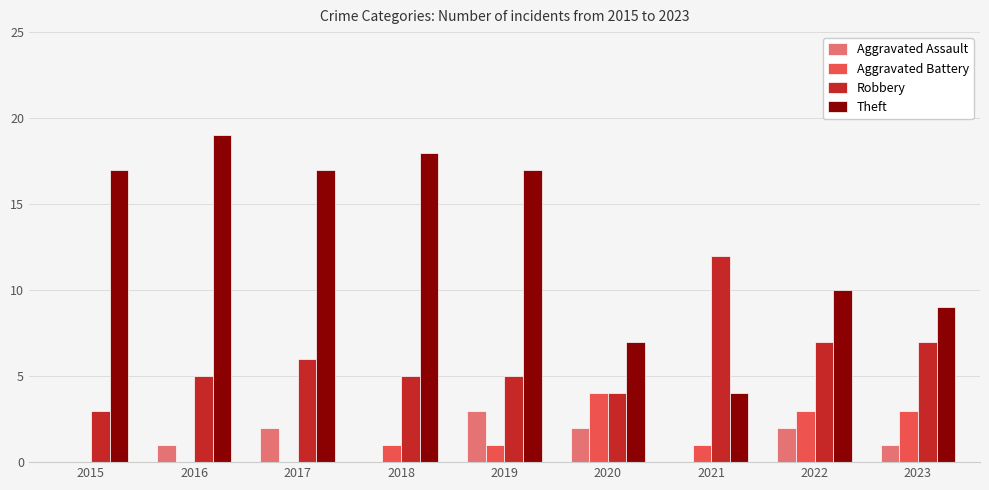

What is the sum of the Robbery values at 2023 and 2018?

12